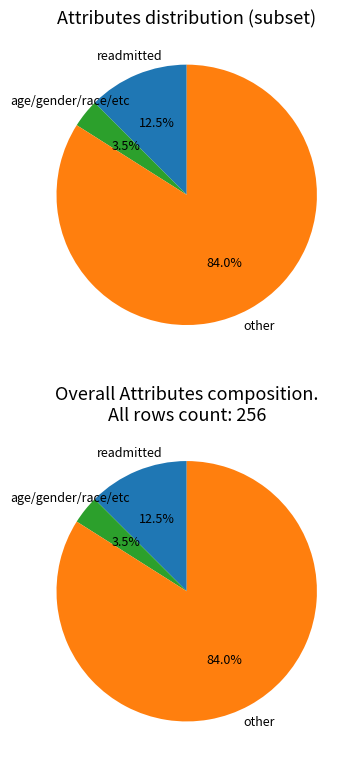

What percentage is the other slice, to the nearest percent?

84%